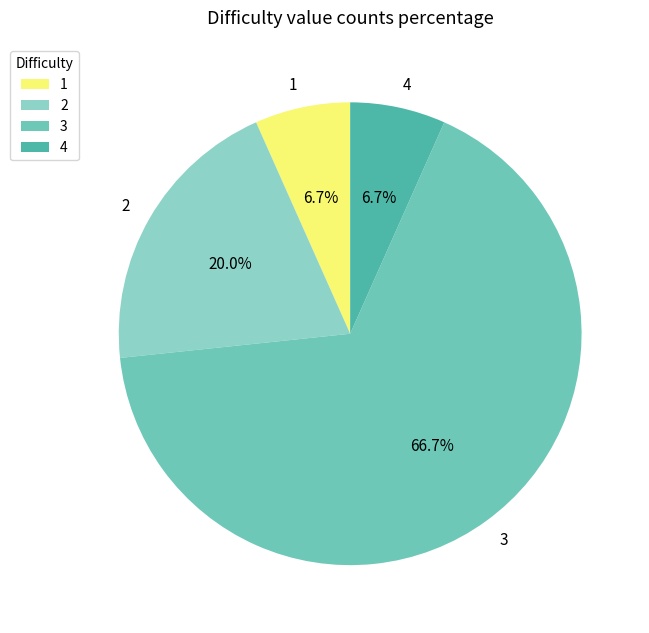

To the nearest percent, what is the difference between the 1 and 2 slice percentages?

13%